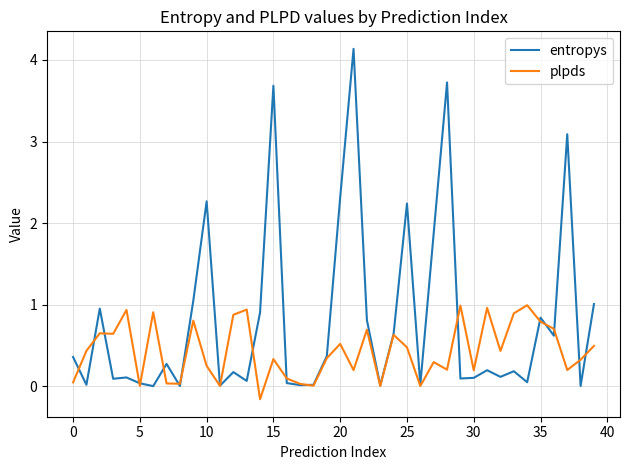

List the series in order of their peak value, highest first.

entropys, plpds